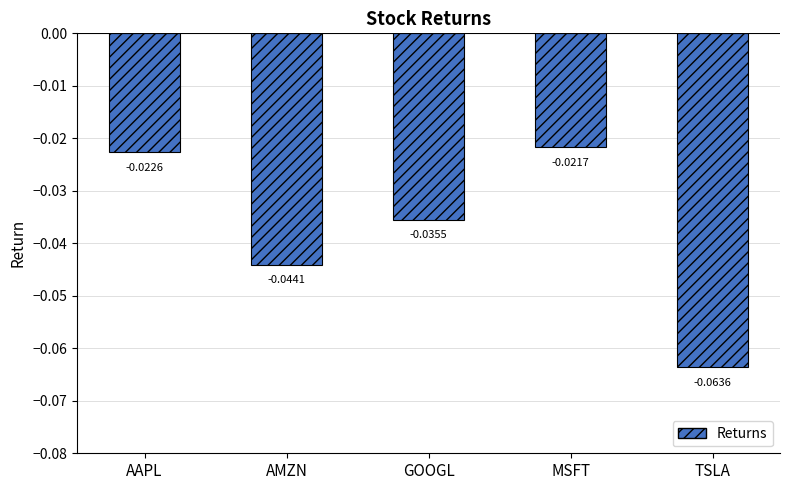

How many bars are there in total?

5